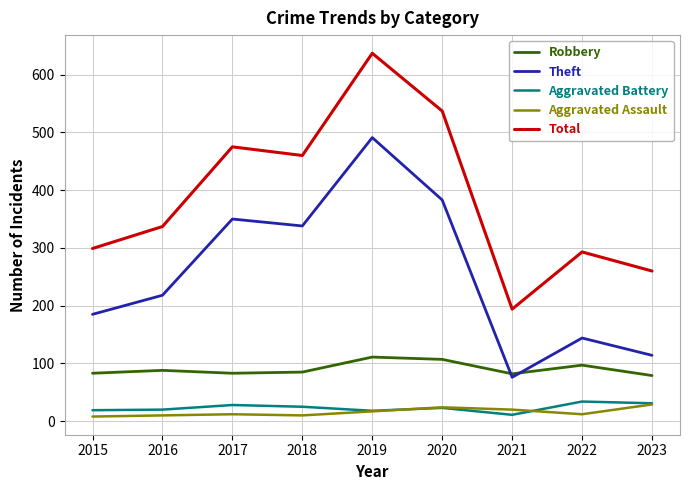

True or false: Total and Robbery intersect in this chart.

False